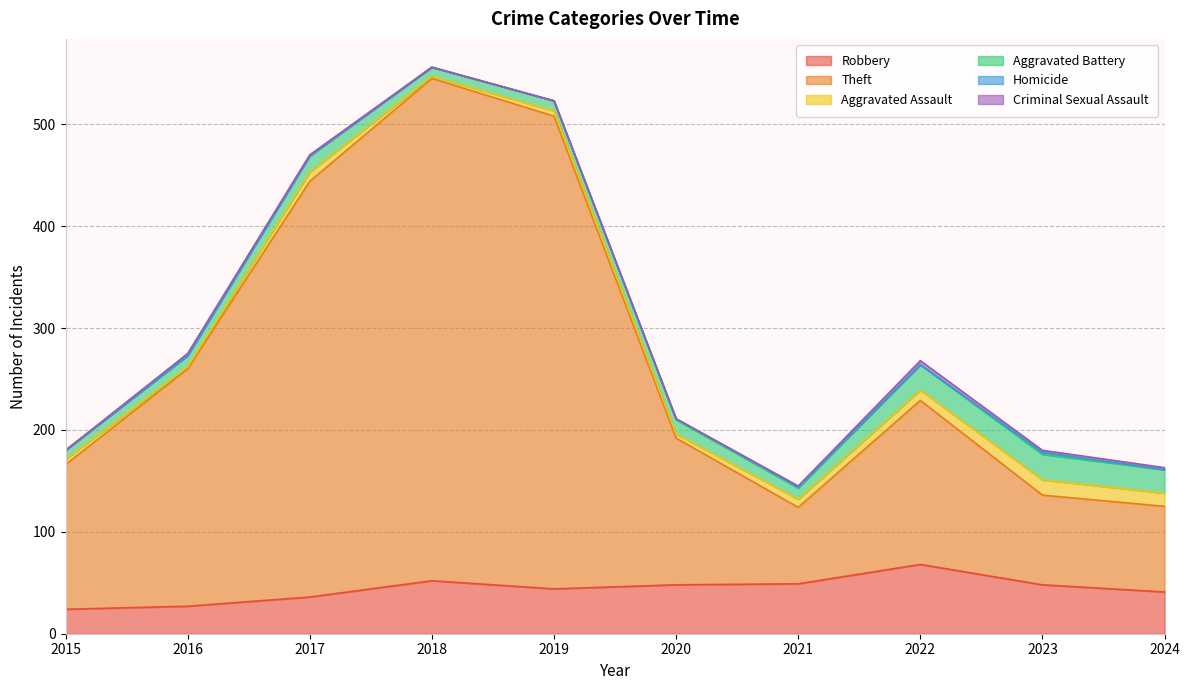

What is the value of the Theft point at the 5th from the left?

464